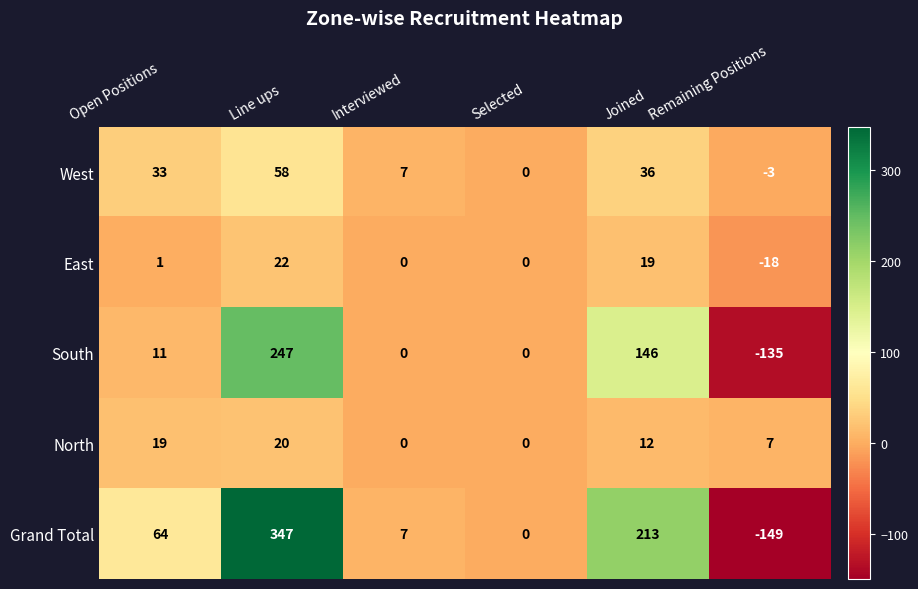

The value of South at Line ups is 247. True or false?

True